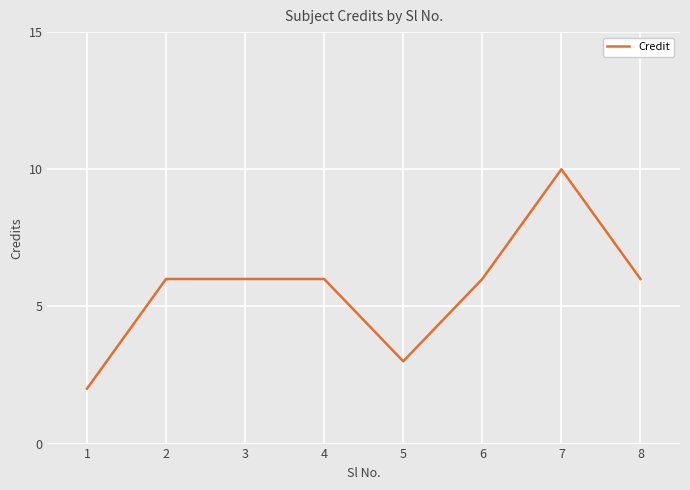

How many distinct data groups are displayed?

1